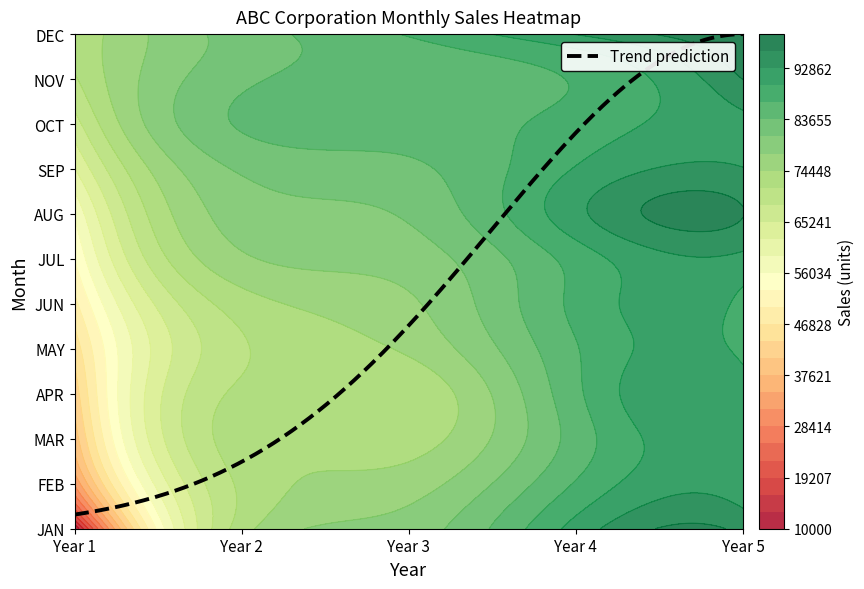

The value of MAR at Year 3 is 28904. True or false?

False